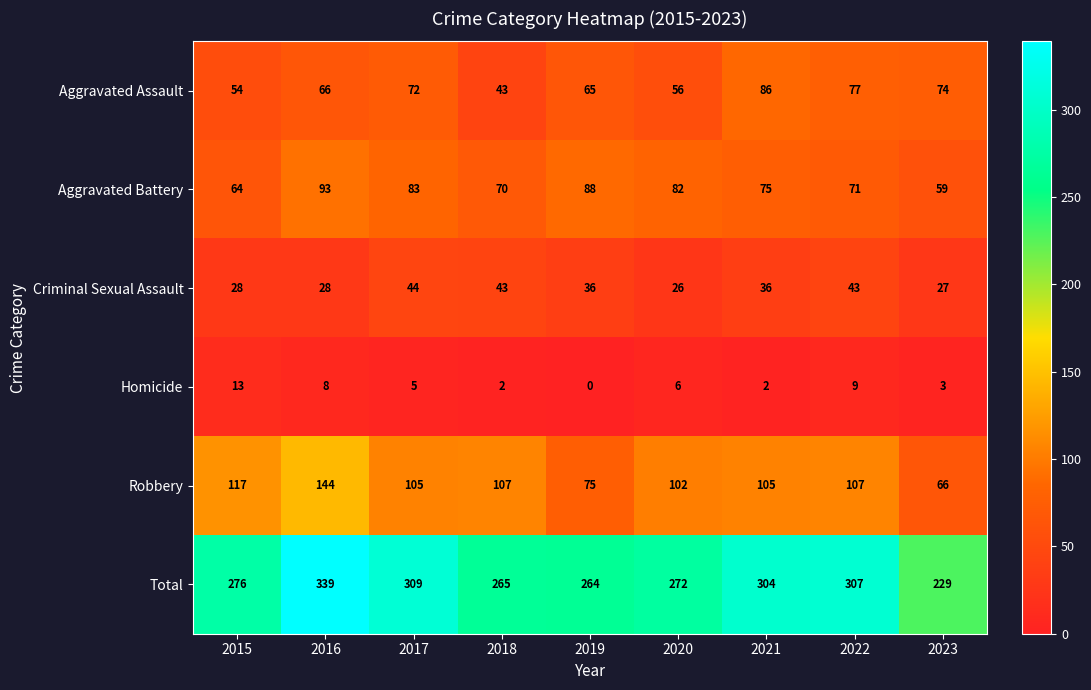

What is the difference between the maximum and minimum values in the Aggravated Battery series?

34